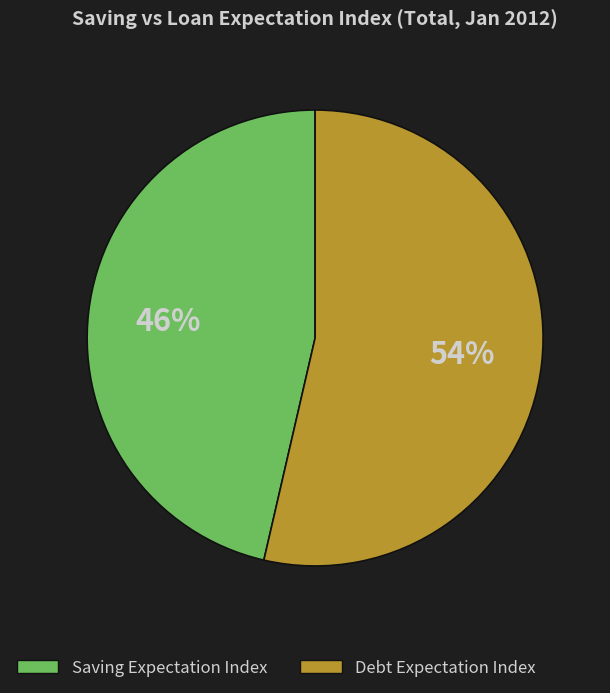

How many slices are in this pie chart?

2